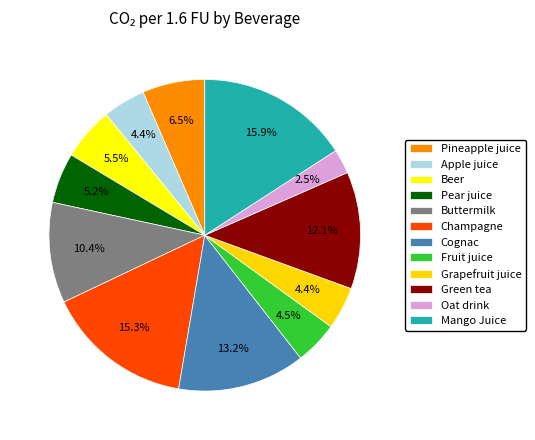

What percentage is NOT represented by Grapefruit juice?

95.6%